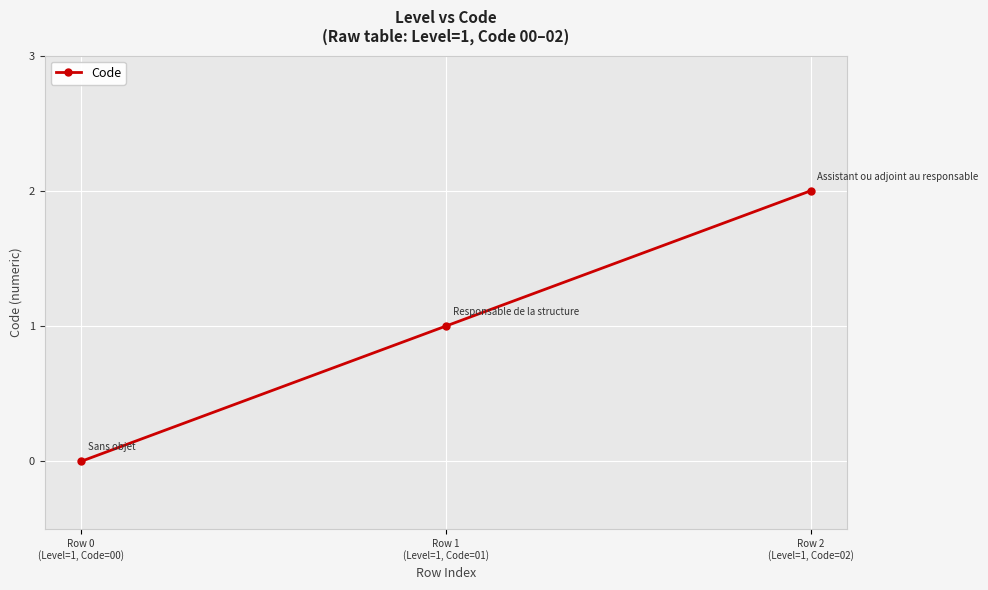

Which label corresponds to the largest value in the chart?

Row 2
(Level=1, Code=02)